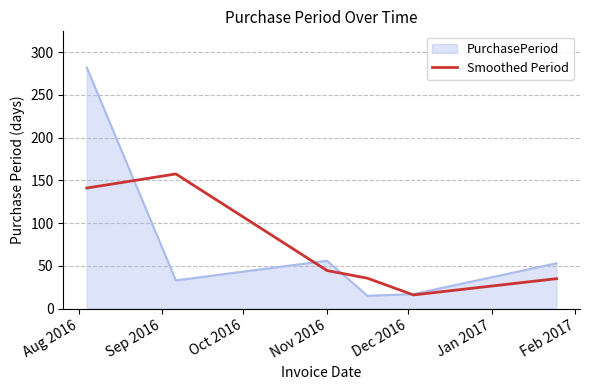

Rank the series by their maximum value, from lowest to highest.

Smoothed Period, PurchasePeriod